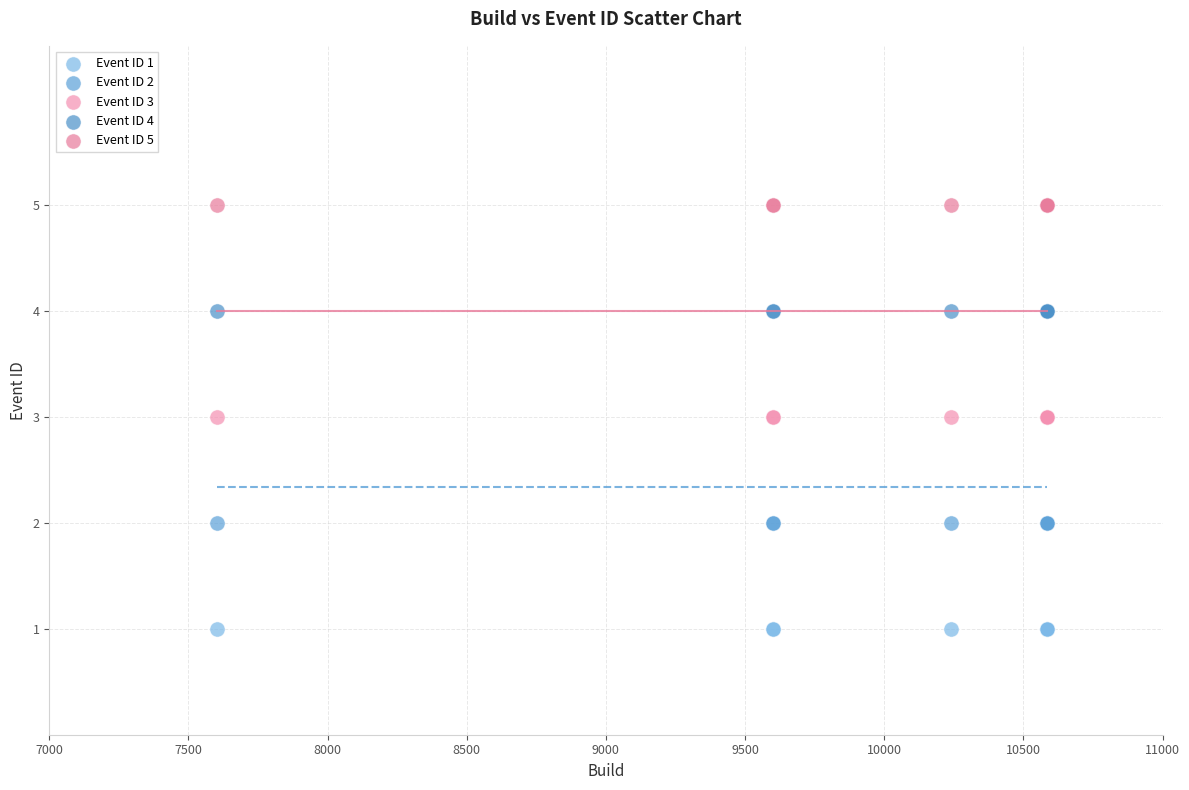

Which series contains the lowest Y value?

Event ID 1